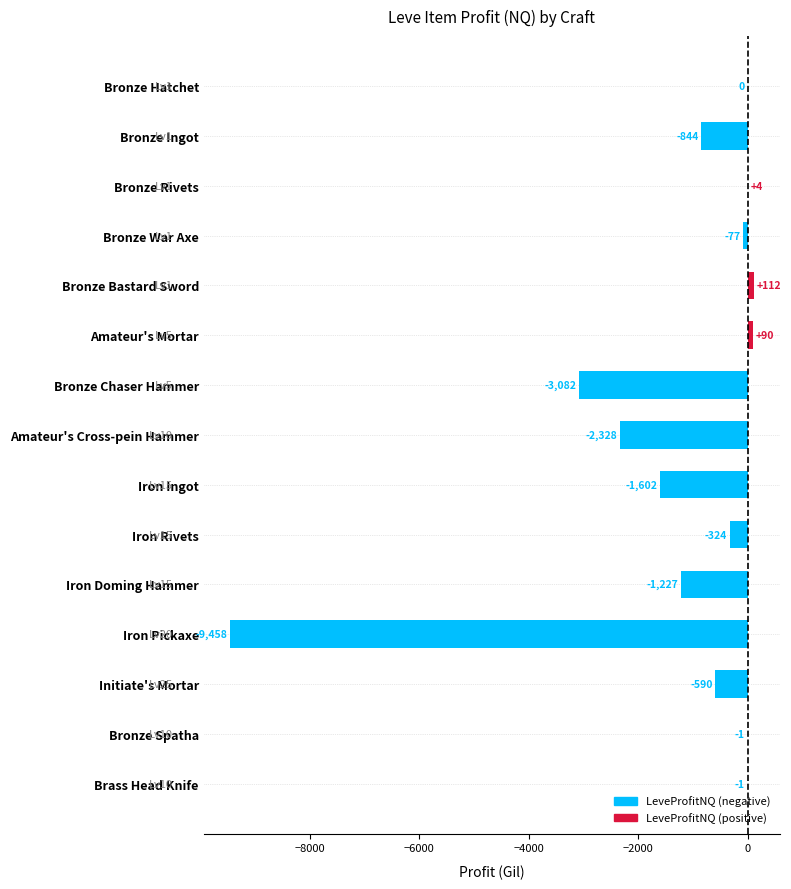

What is the approximate value at Bronze Spatha?

-1.0